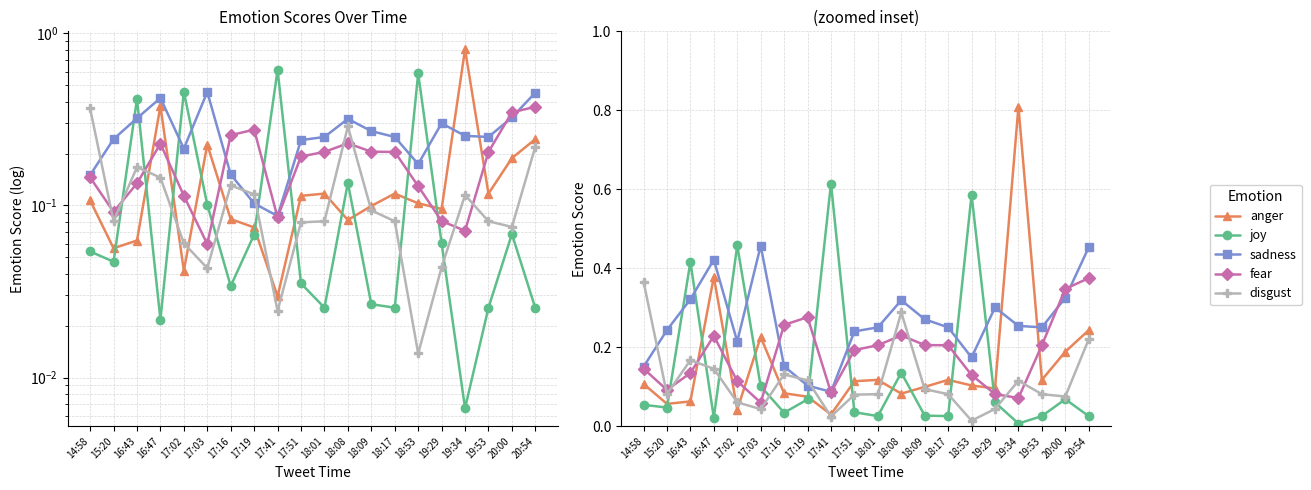

What is the difference between the highest and lowest values at 18:01?

0.2